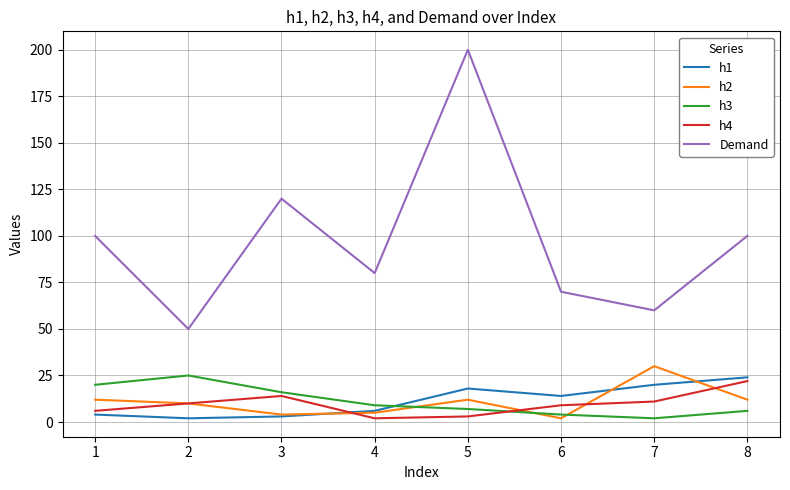

Reading right to left, list all the values displayed in this chart.

h1: 8=24	7=20	6=14	5=18	4=6	3=3	2=2	1=4
h2: 8=12	7=30	6=2	5=12	4=5	3=4	2=10	1=12
h3: 8=6	7=2	6=4	5=7	4=9	3=16	2=25	1=20
h4: 8=22	7=11	6=9	5=3	4=2	3=14	2=10	1=6
Demand: 8=100	7=60	6=70	5=200	4=80	3=120	2=50	1=100